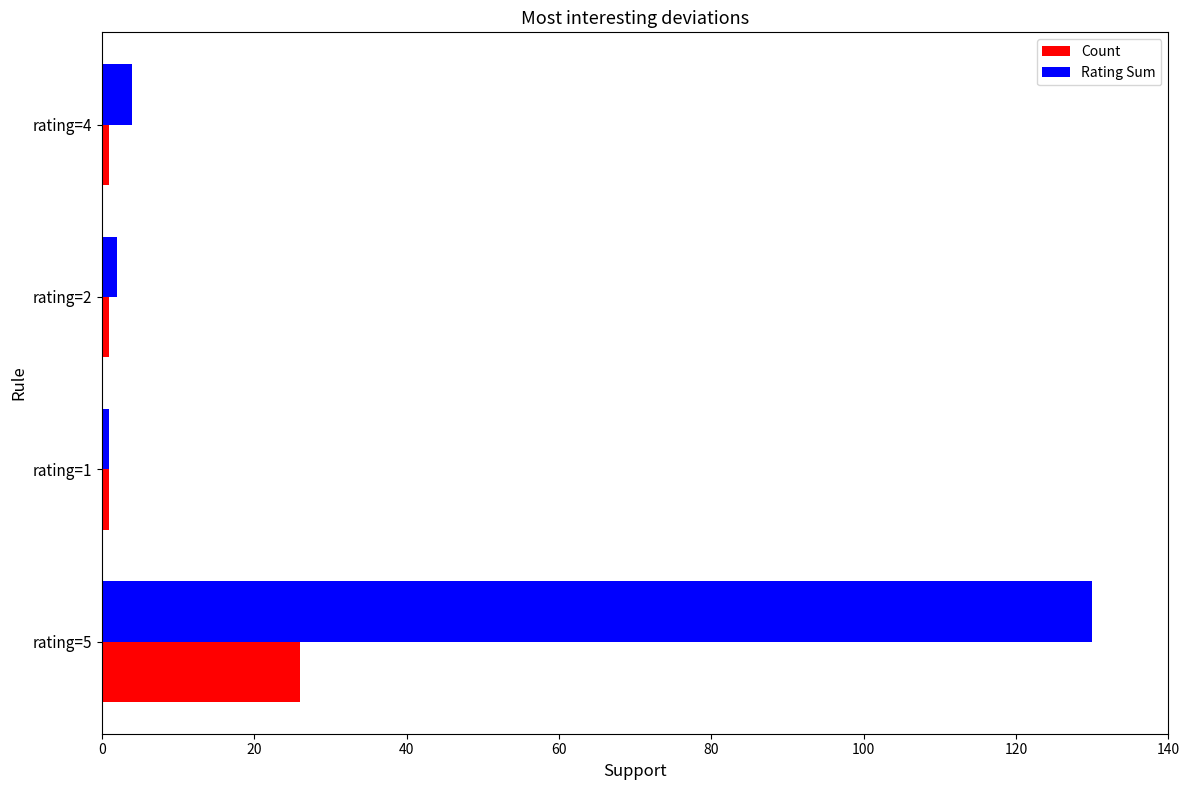

Which series has the largest range (max minus min)?

Rating Sum